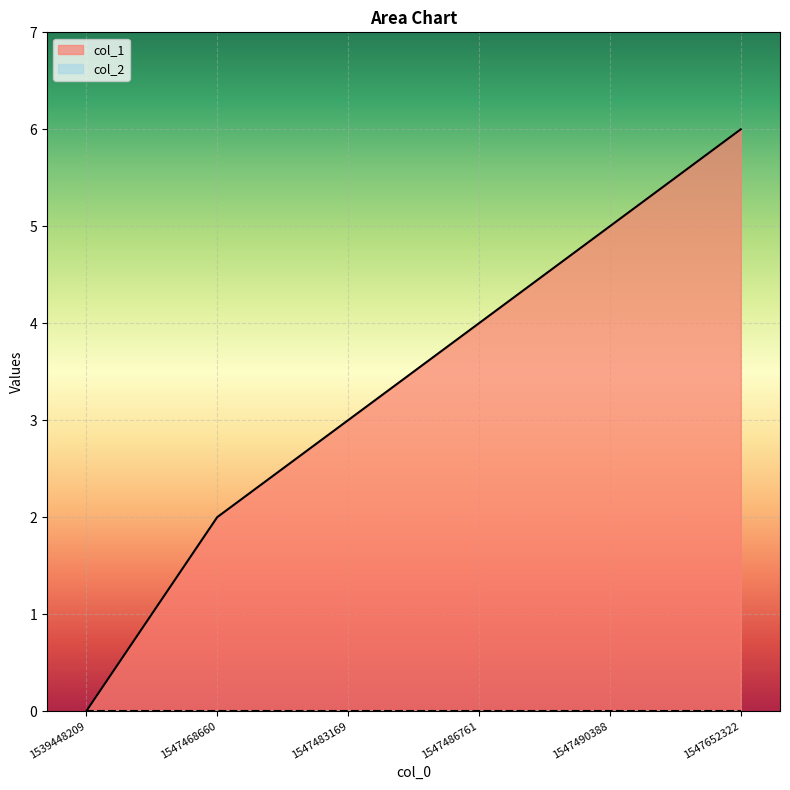

What is the change in value from 1547490388 to 1547652322?

+1